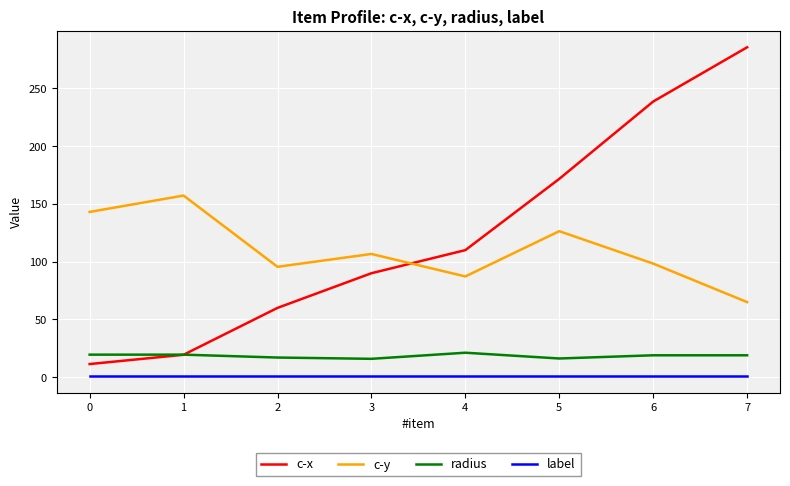

True or false: label and radius cross at least once.

False